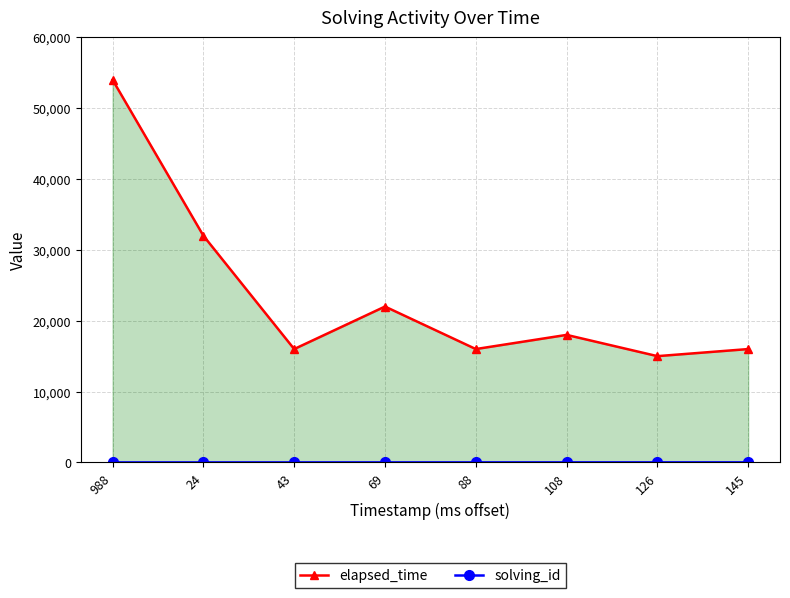

Where does the solving_id series first go above 5?

108